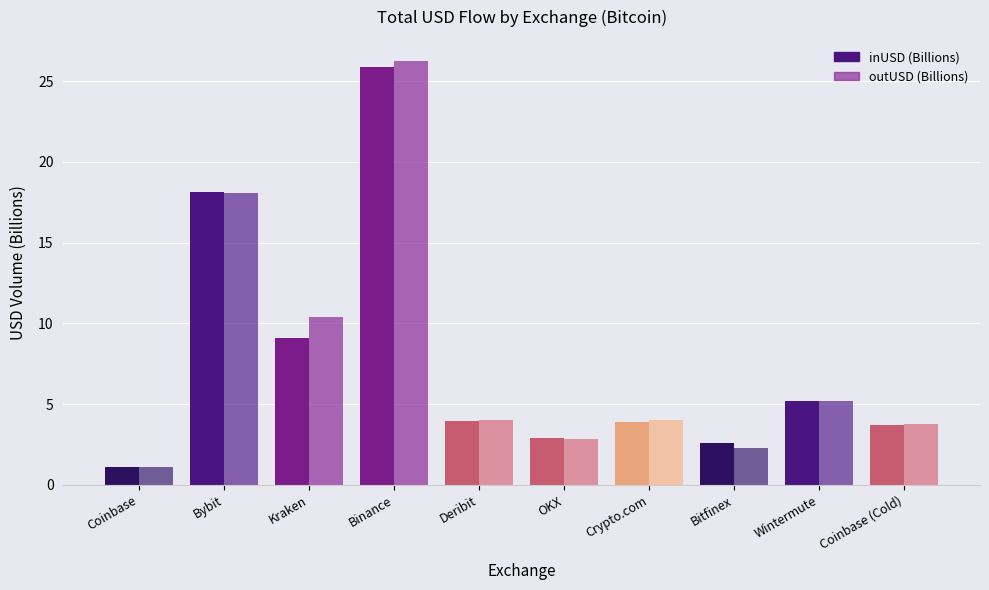

What value does the outUSD (Billions) series have at Wintermute?

5.2